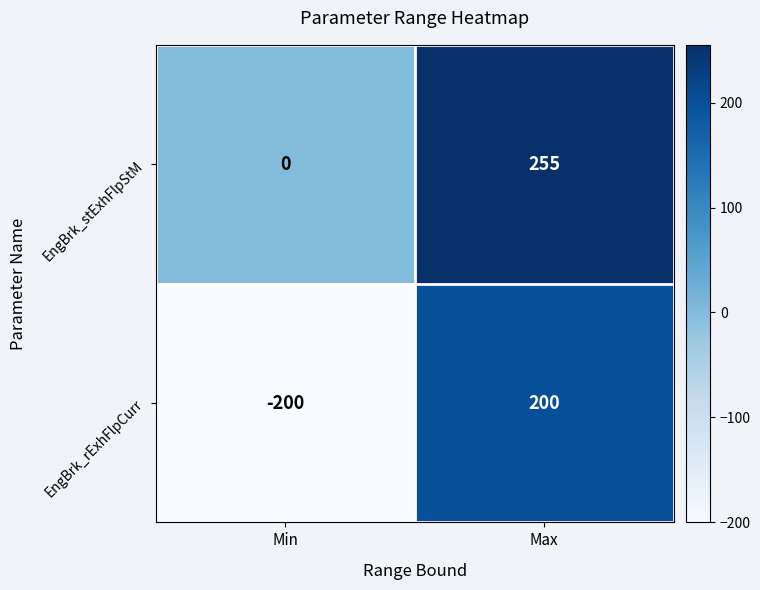

Reading left to right, extract all data points from this chart.

EngBrk_stExhFlpStM: 0	255
EngBrk_rExhFlpCurr: -200	200